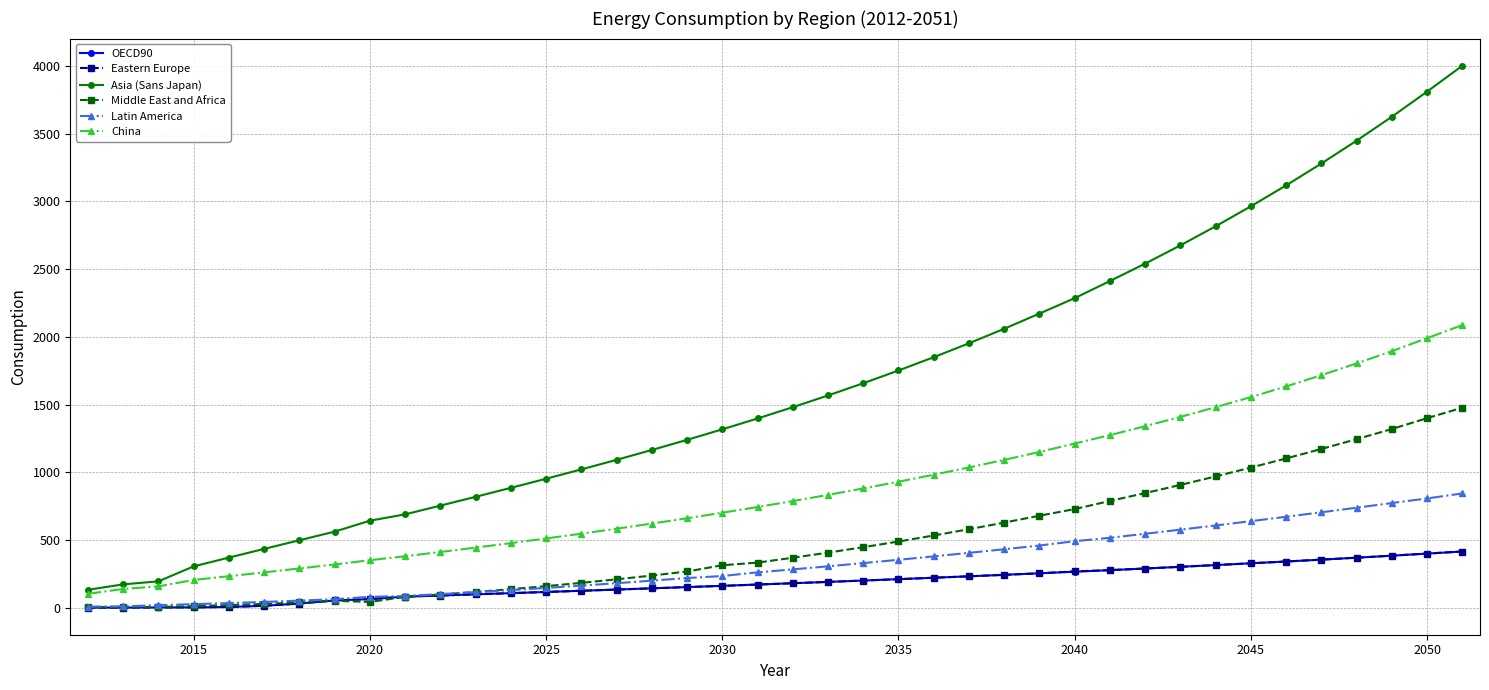

What is the difference between the maximum and minimum values in the Middle East and Africa series?

1473.9